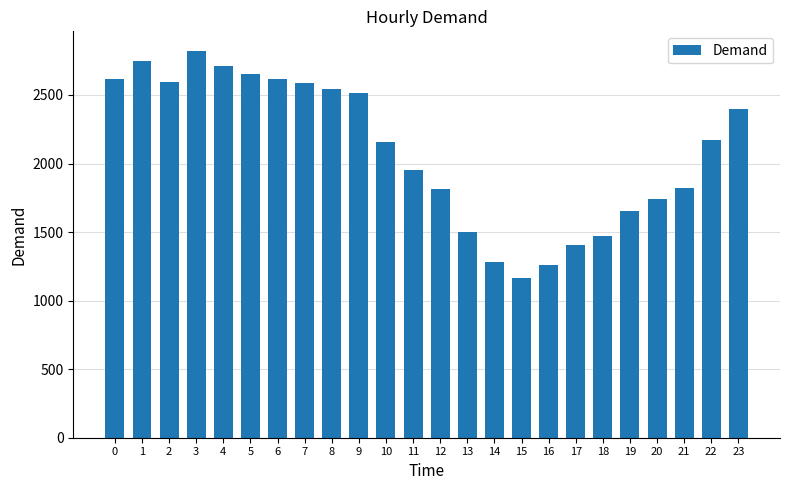

The chart shows a value of 4414 at 0. True or false?

False